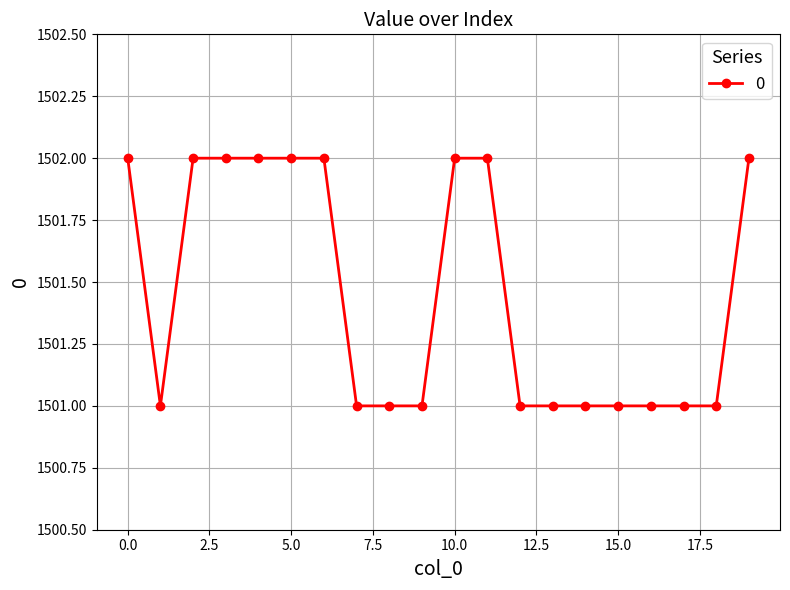

What is the value of the 4th point from the left?

1502